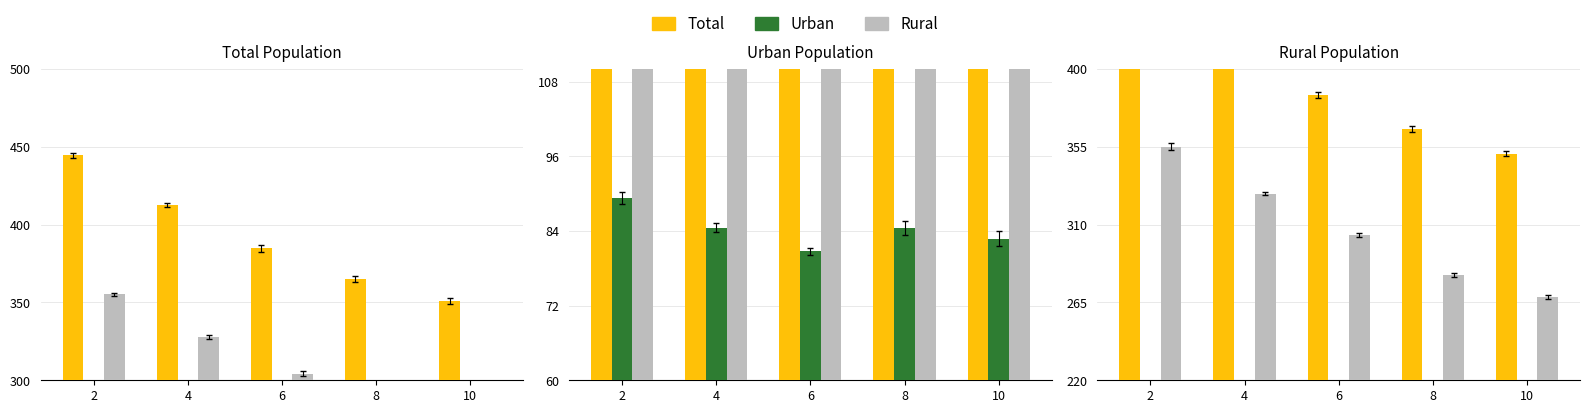

Reading left to right, transcribe all the data shown in this chart.

Total: 2=444.5	4=412.5	6=384.9	8=365.4	10=350.9
Urban: 2=89.4	4=84.5	6=80.7	8=84.5	10=82.8
Rural: 2=355.1	4=328.0	6=304.2	8=280.9	10=268.2